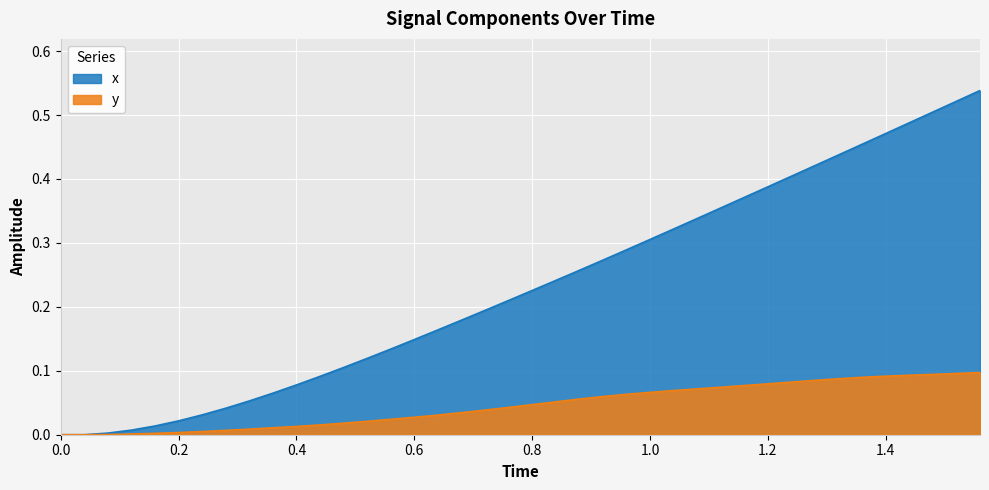

What is the difference between the second highest and second lowest values in the y series?

0.1